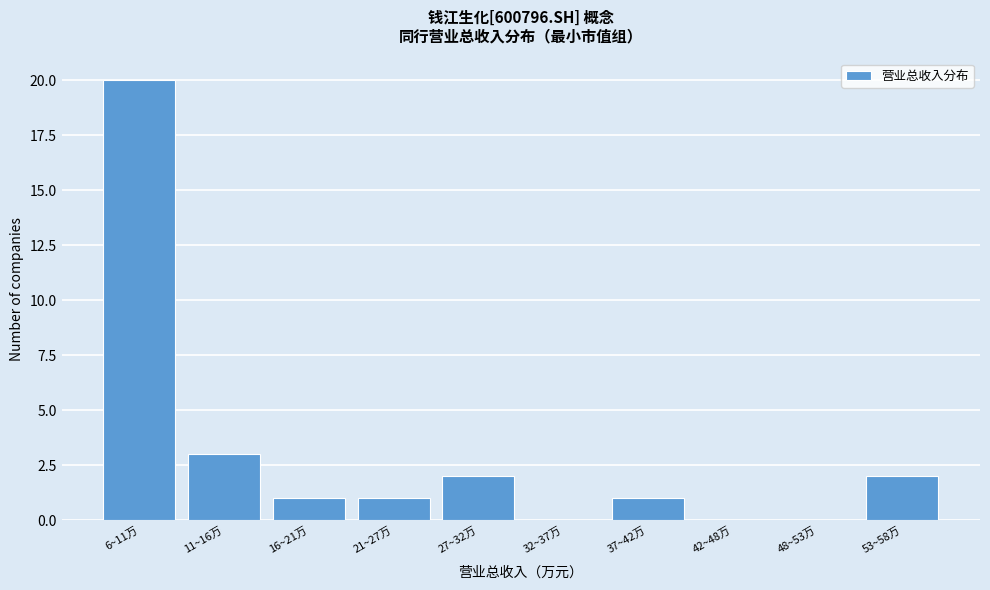

Reading right to left, transcribe all the data shown in this chart.

53~58万=2	48~53万=0	42~48万=0	37~42万=1	32~37万=0	27~32万=2	21~27万=1	16~21万=1	11~16万=3	6~11万=20